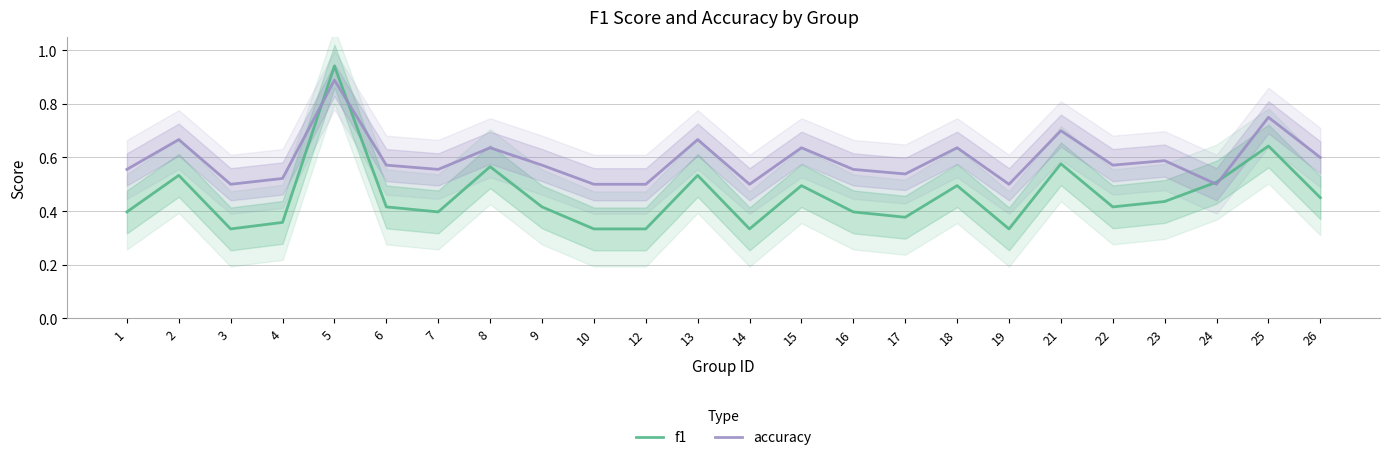

The accuracy series shows 0.6 at 7. True or false?

True